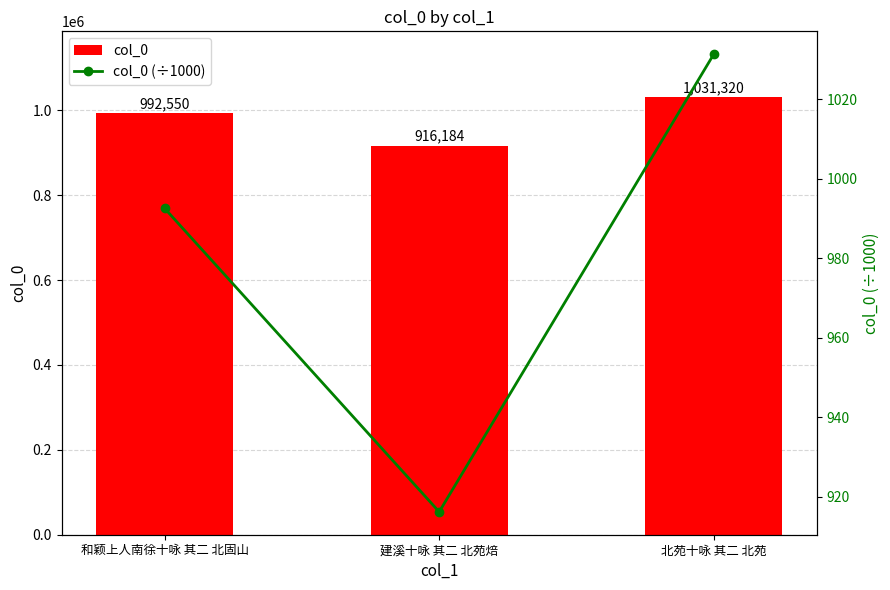

Which category has the highest value in the col_0 (÷1000) series?

北苑十咏 其二 北苑